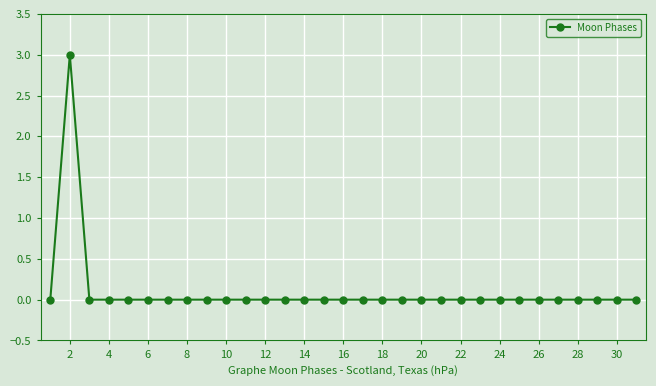

What is the maximum value shown in the chart?

3